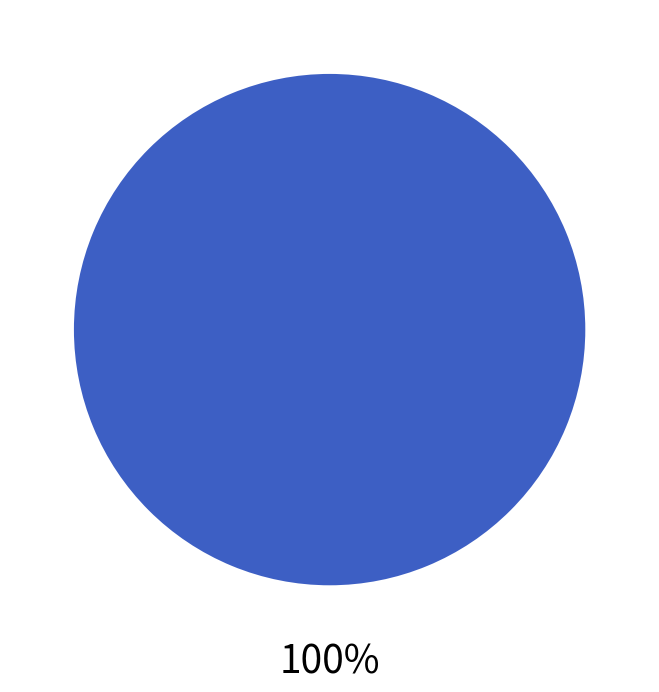

Is there any slice that represents more than half of the pie?

Yes